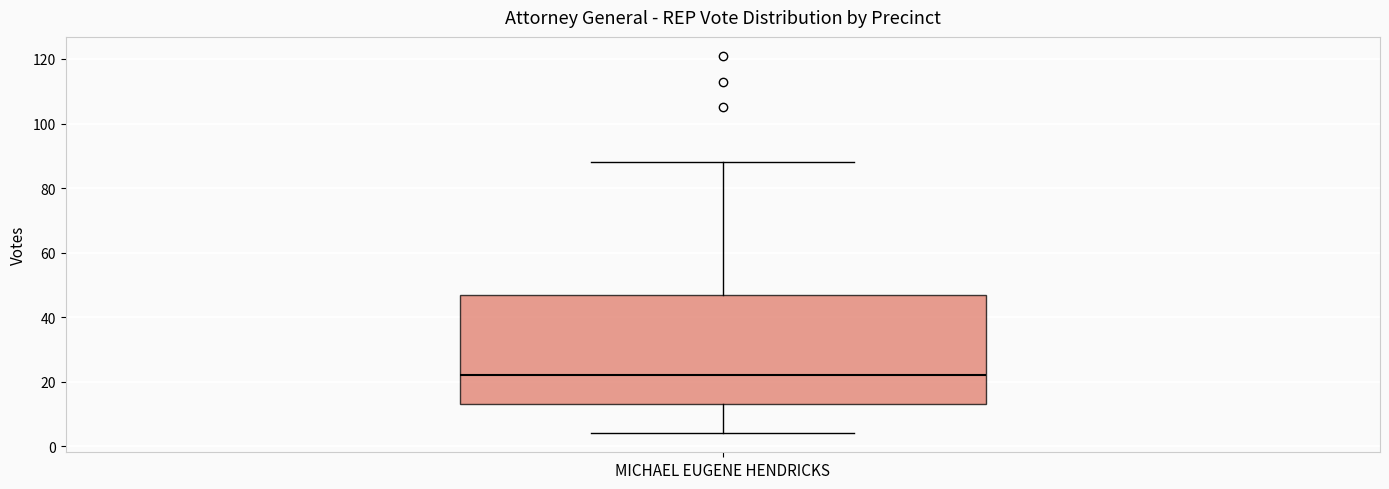

Transcribe this box plot: give where the median line is, the range the box spans, and where the two whiskers end, as read against the y-axis. The values are not printed on the chart, so give them approximately, as read against the axis.

median 22, box 14 to 48, whiskers 4 to 88